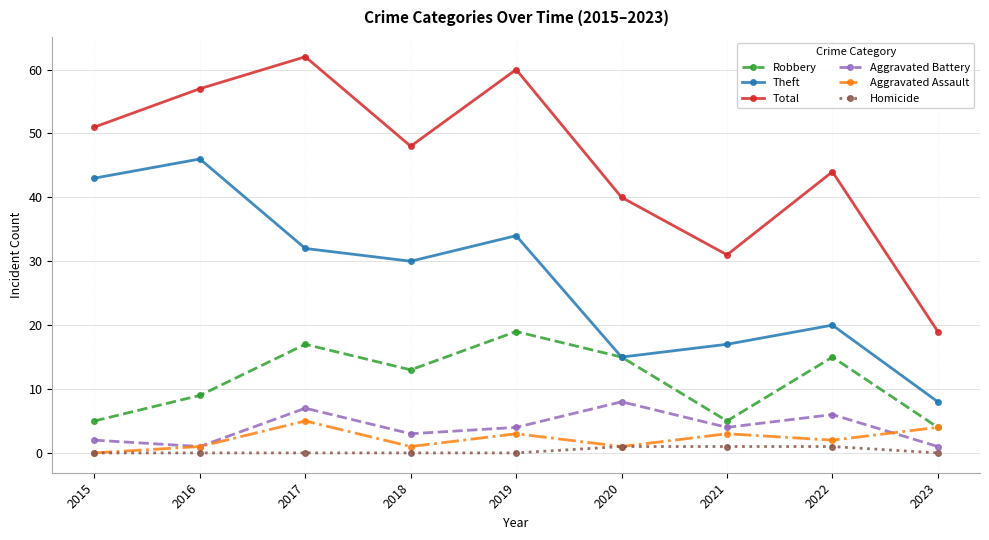

Reading left to right, extract all data points from this chart.

Robbery: 2015=5	2016=9	2017=17	2018=13	2019=19	2020=15	2021=5	2022=15	2023=4
Theft: 2015=43	2016=46	2017=32	2018=30	2019=34	2020=15	2021=17	2022=20	2023=8
Total: 2015=51	2016=57	2017=62	2018=48	2019=60	2020=40	2021=31	2022=44	2023=19
Aggravated Battery: 2015=2	2016=1	2017=7	2018=3	2019=4	2020=8	2021=4	2022=6	2023=1
Aggravated Assault: 2015=0	2016=1	2017=5	2018=1	2019=3	2020=1	2021=3	2022=2	2023=4
Homicide: 2015=0	2016=0	2017=0	2018=0	2019=0	2020=1	2021=1	2022=1	2023=0